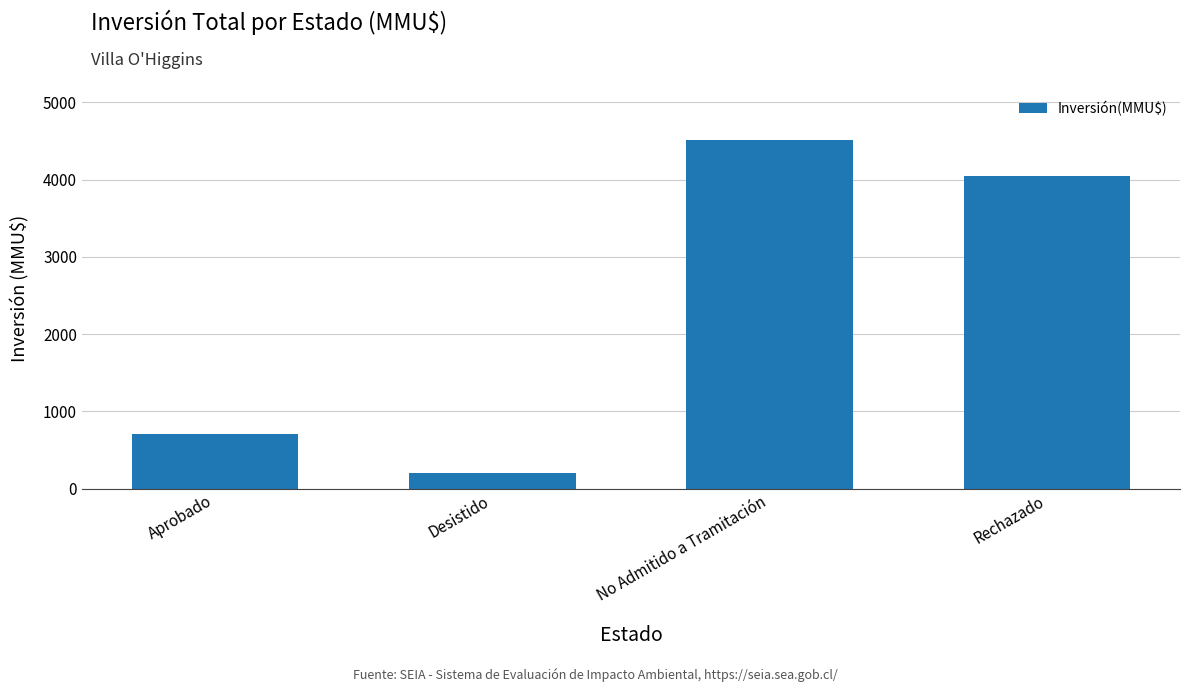

How many values exceed 4044?

2